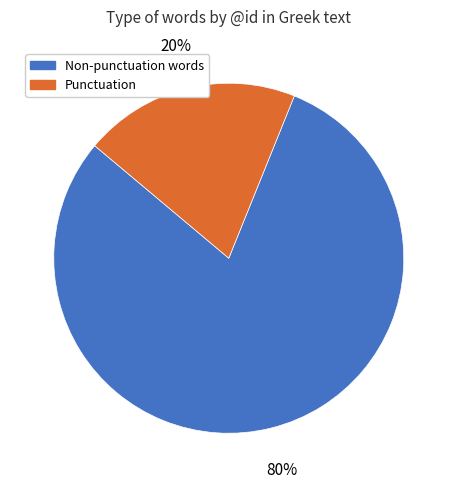

To the nearest percent, what is the average slice percentage?

50%